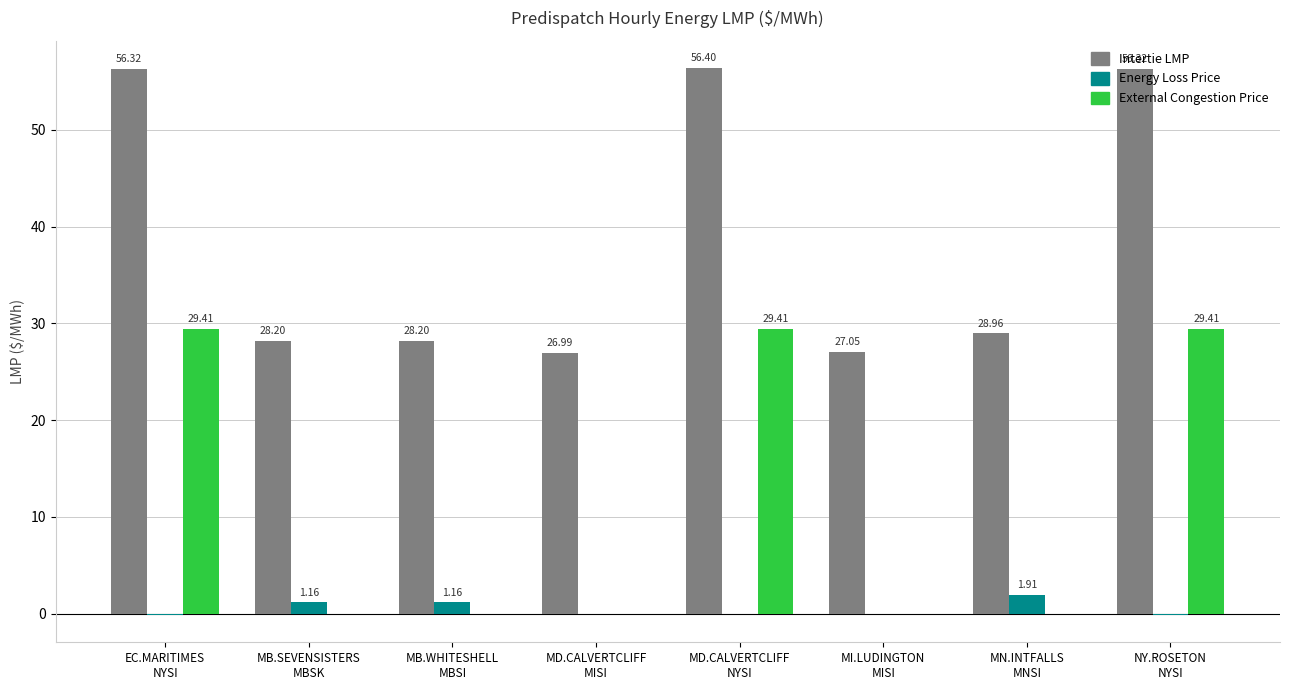

What is the sum of all Energy Loss Price values?

3.9